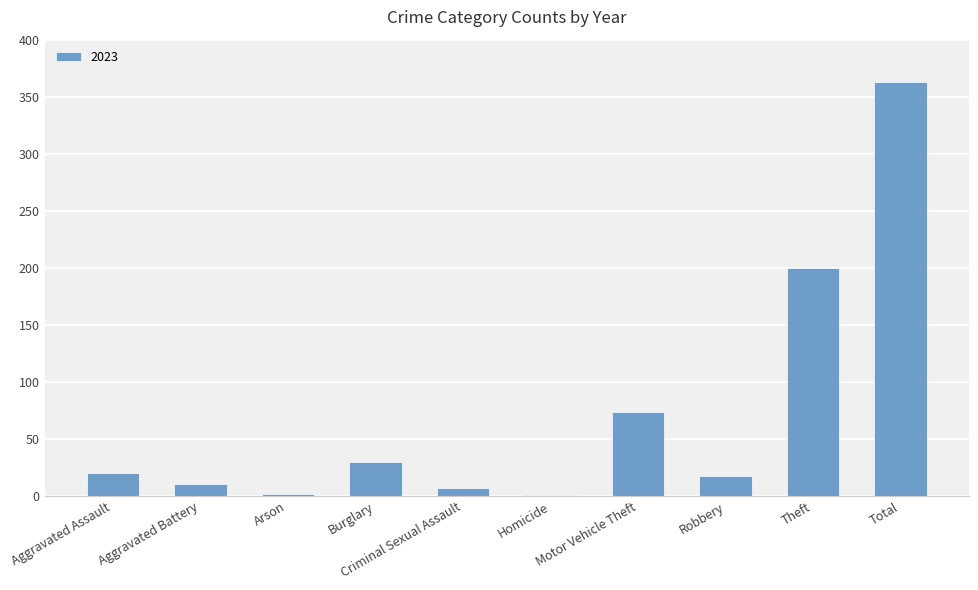

What is the greatest value displayed?

363